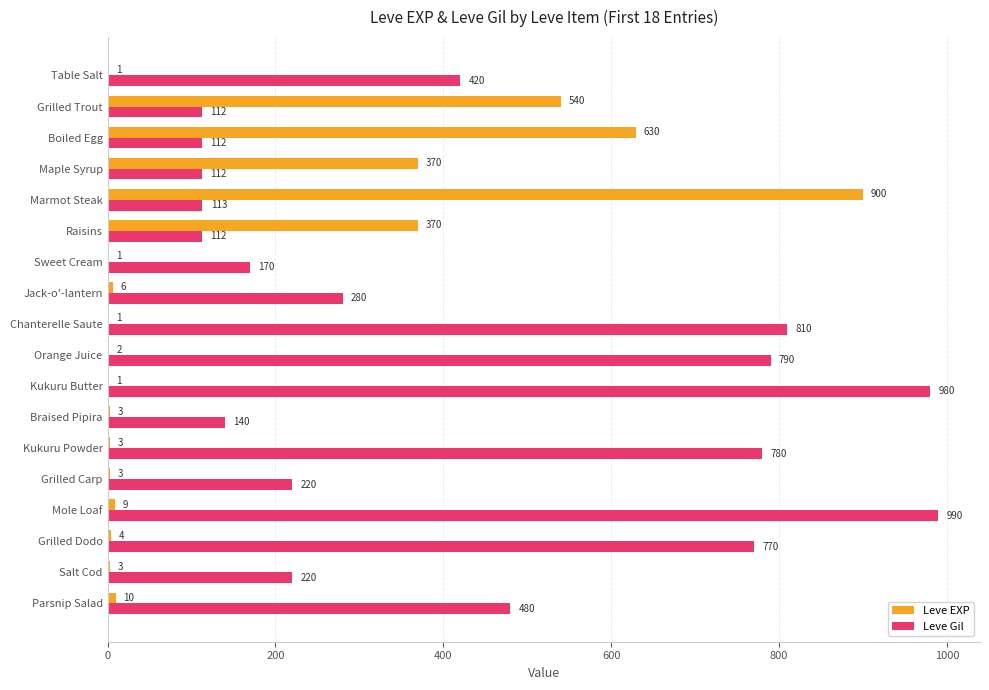

The Leve EXP series shows 1 at Chanterelle Saute. True or false?

True